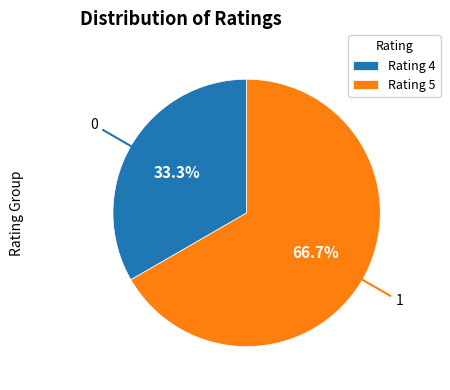

Approximately how many times larger is the value at Rating 5 compared to Rating 4?

2.0